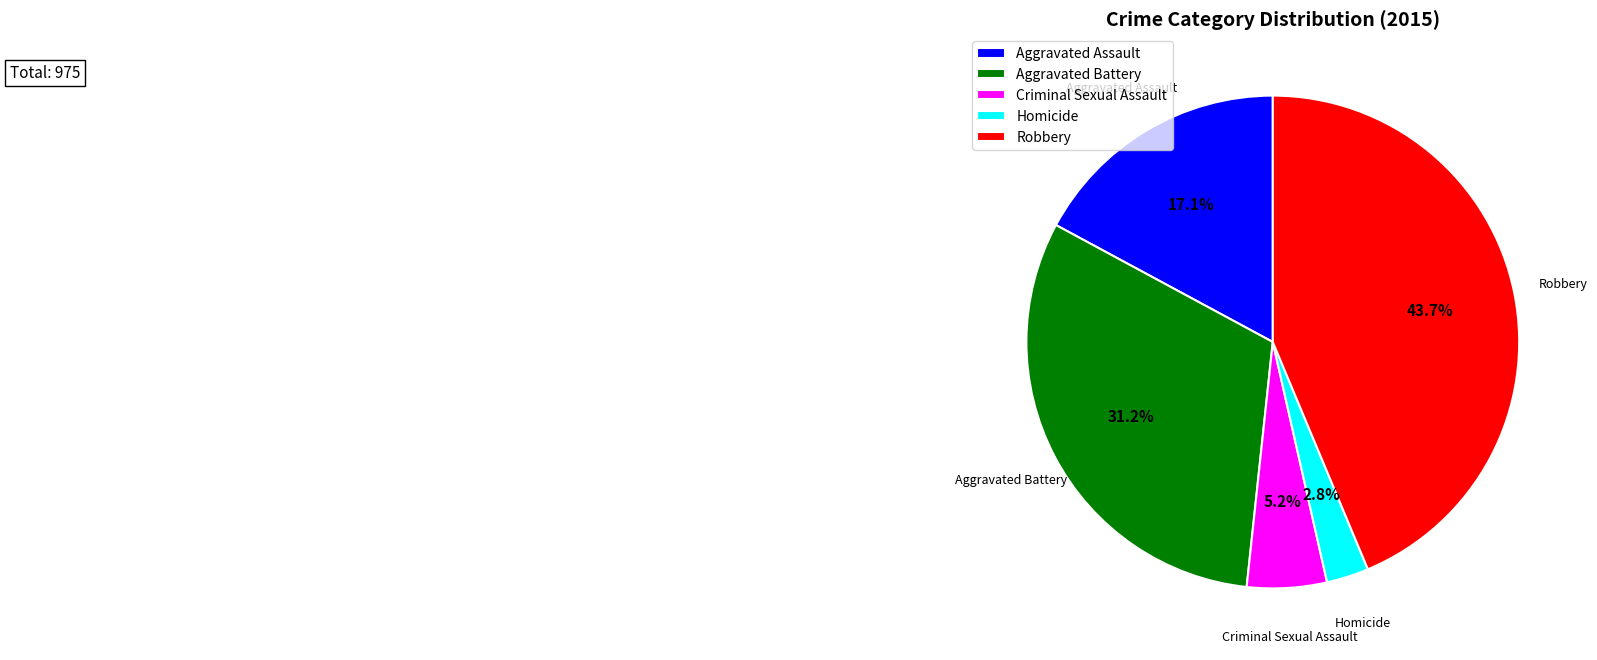

What is the ratio of the value at Homicide to the value at Aggravated Battery?

0.1